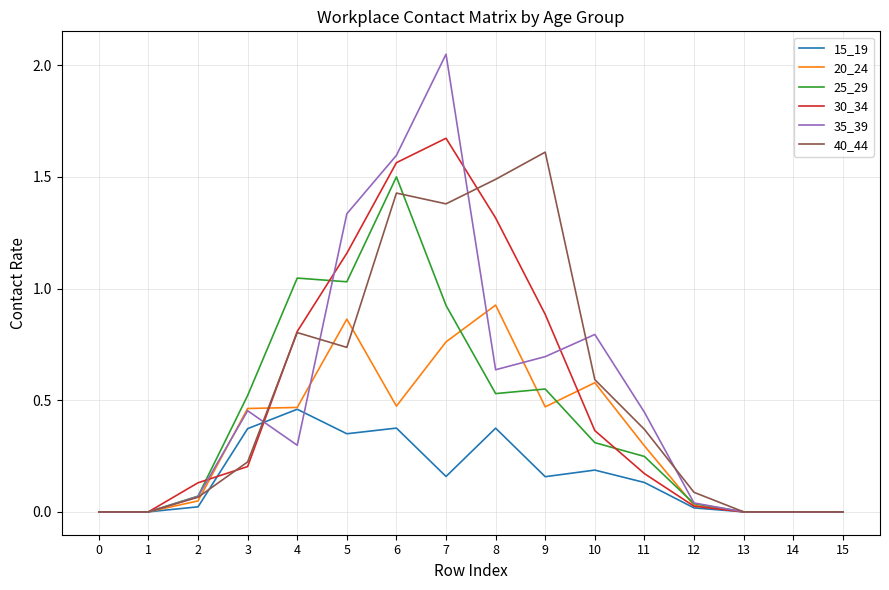

Is the value of 30_34 at 10 greater than the value of 25_29 at 6?

No